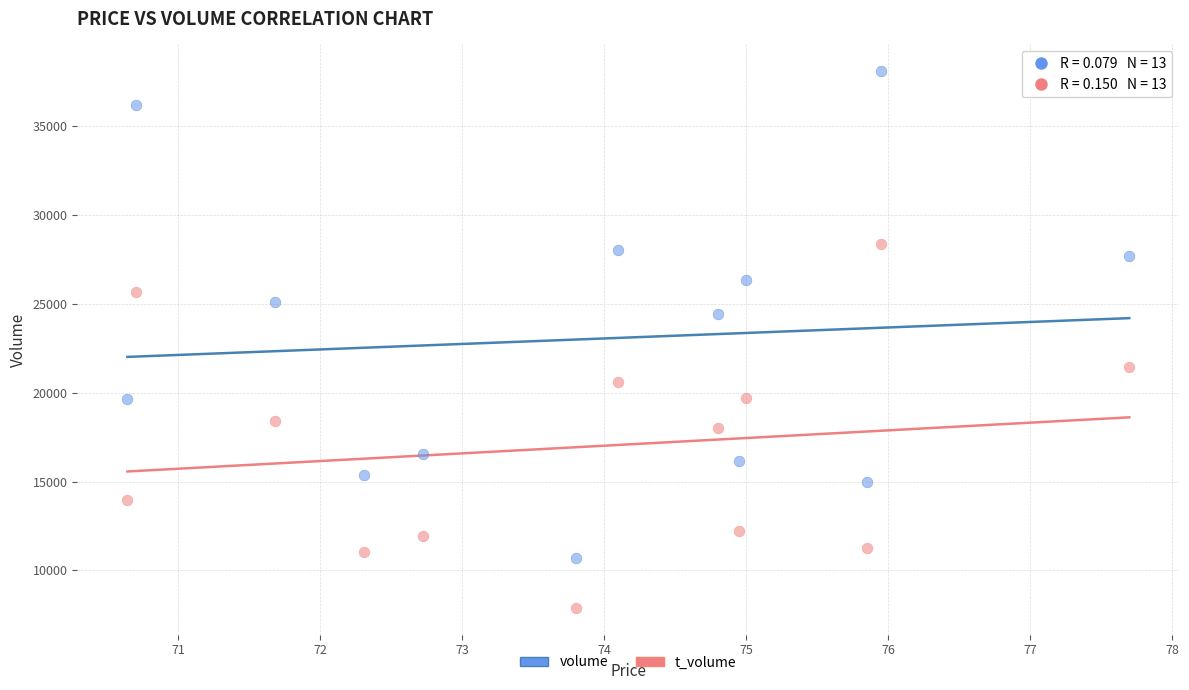

Across all data points, what is the range of Y values (max minus min)?

30216